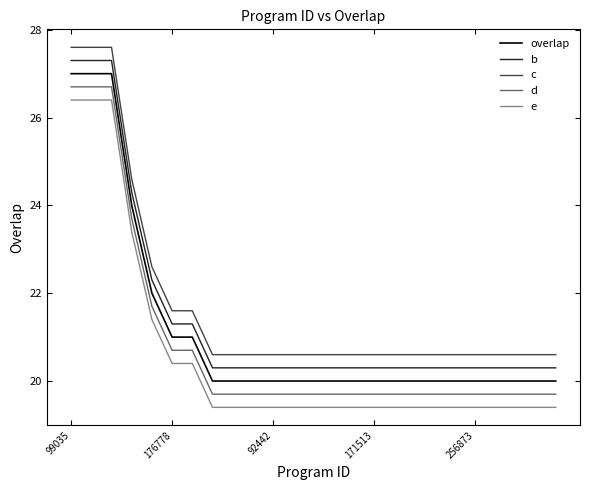

Which series has the largest total across all categories?

c